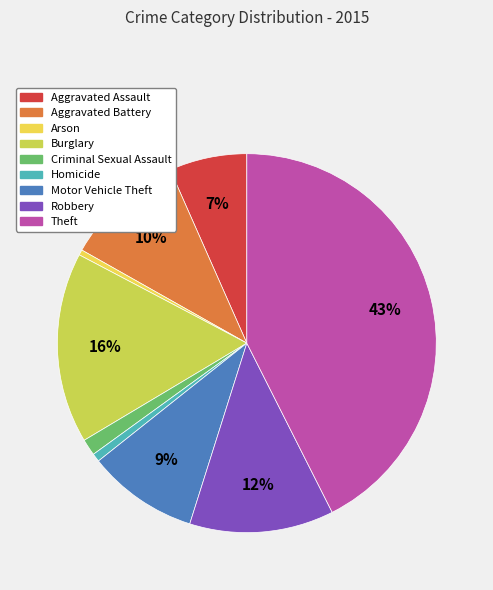

Approximately how many times larger is the value at Aggravated Battery compared to Motor Vehicle Theft?

1.1